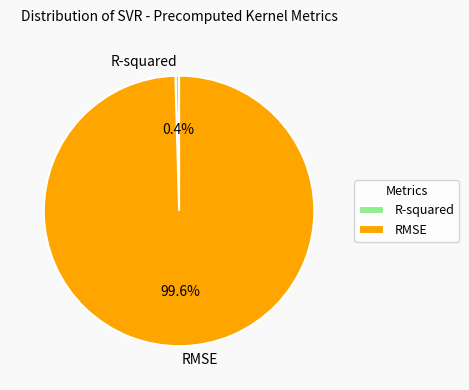

Which slice is the largest?

RMSE